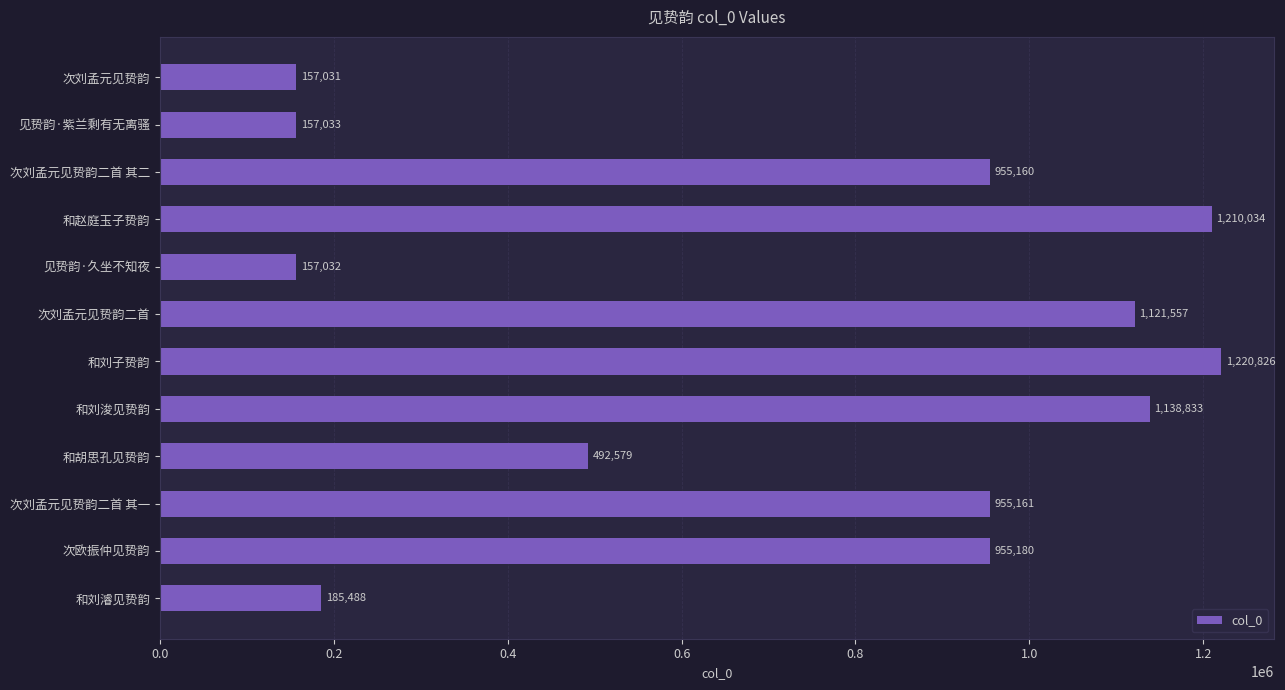

How many bars are there in total?

12